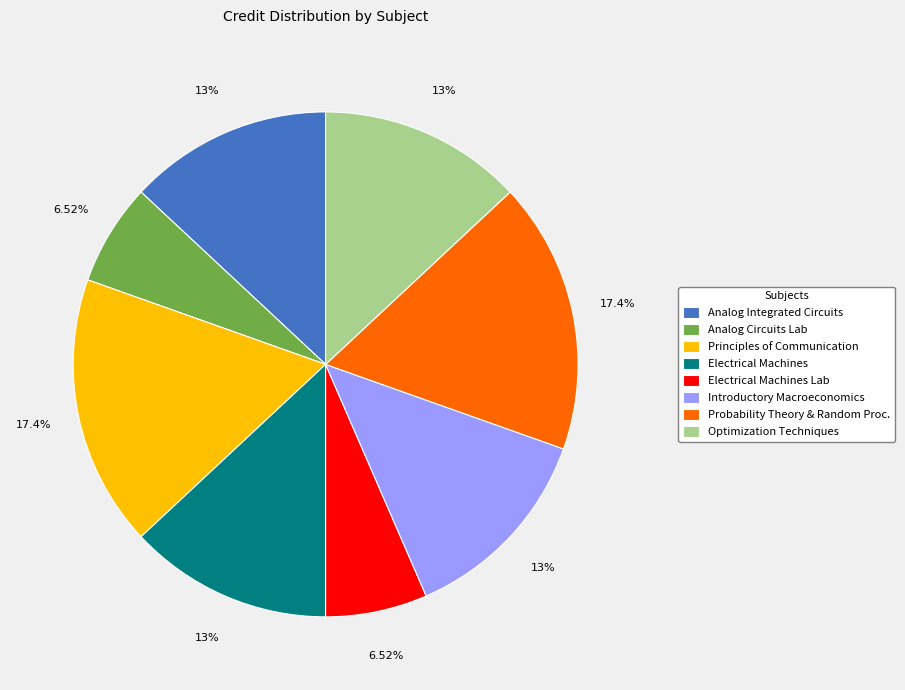

Combined, do Principles of Communication and Optimization Techniques account for over 50%?

No